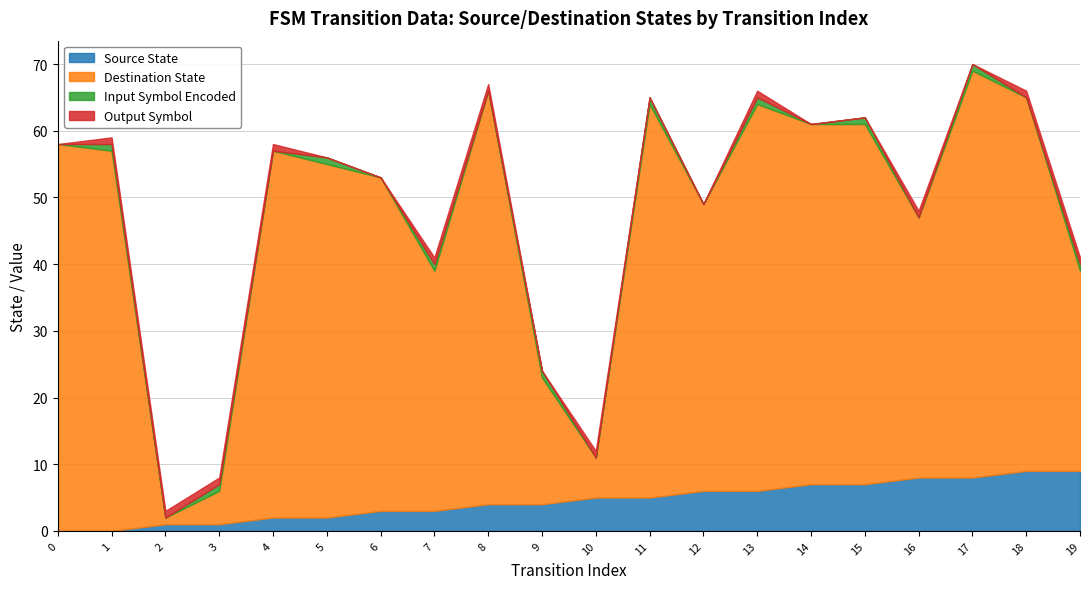

How many interior local peaks does the destination_state series have?

5